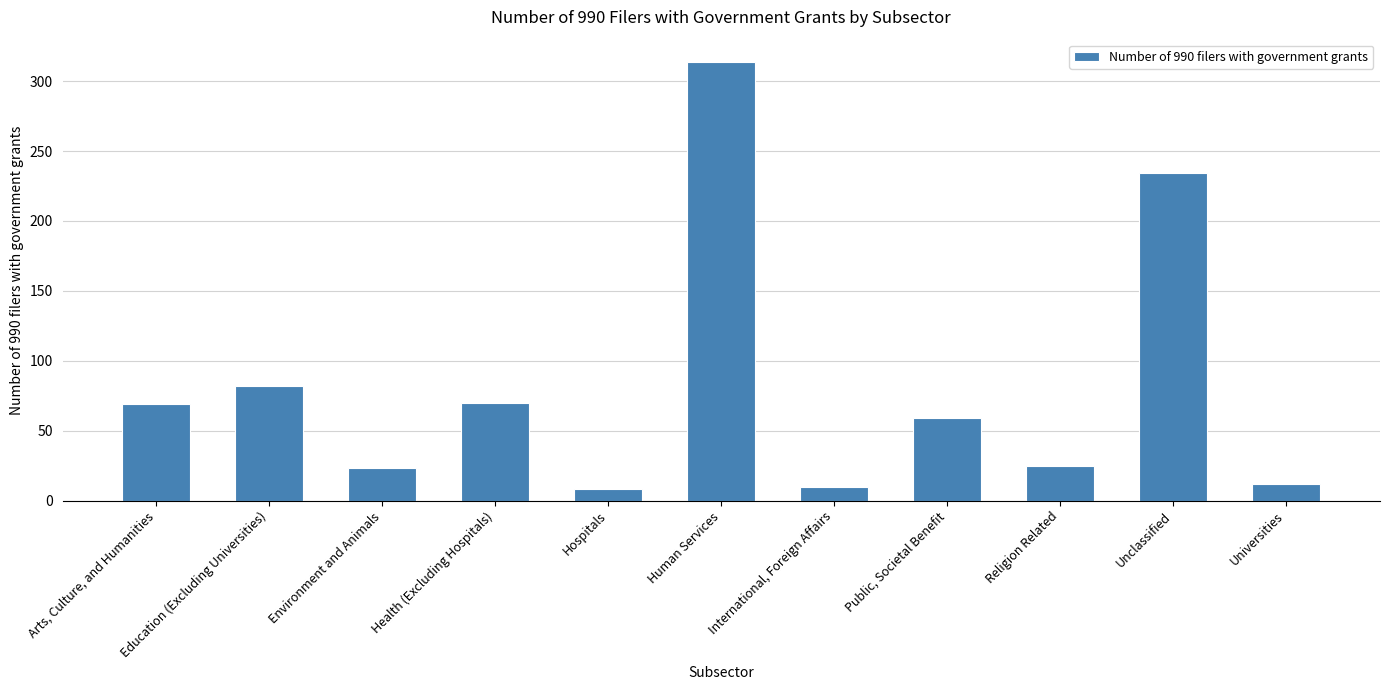

List the labels in order of value, smallest first.

Hospitals, International, Foreign Affairs, Universities, Environment and Animals, Religion Related, Public, Societal Benefit, Arts, Culture, and Humanities, Health (Excluding Hospitals), Education (Excluding Universities), Unclassified, Human Services